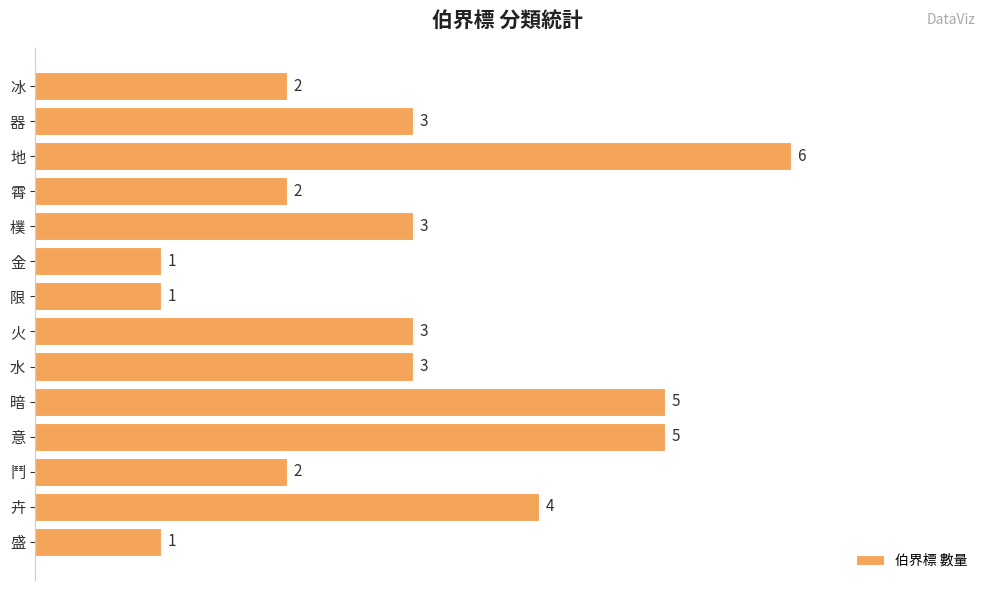

Does the chart contain stacked bars?

No